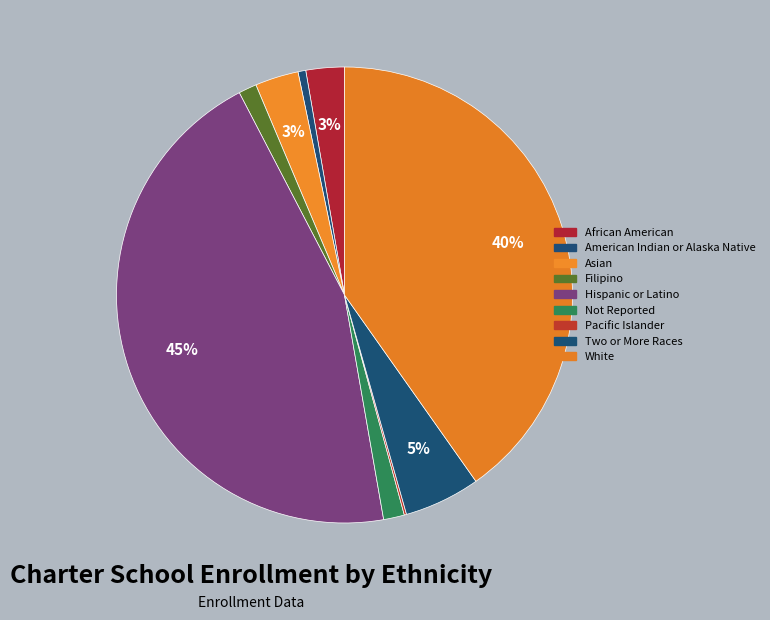

How many slices are in this pie chart?

9